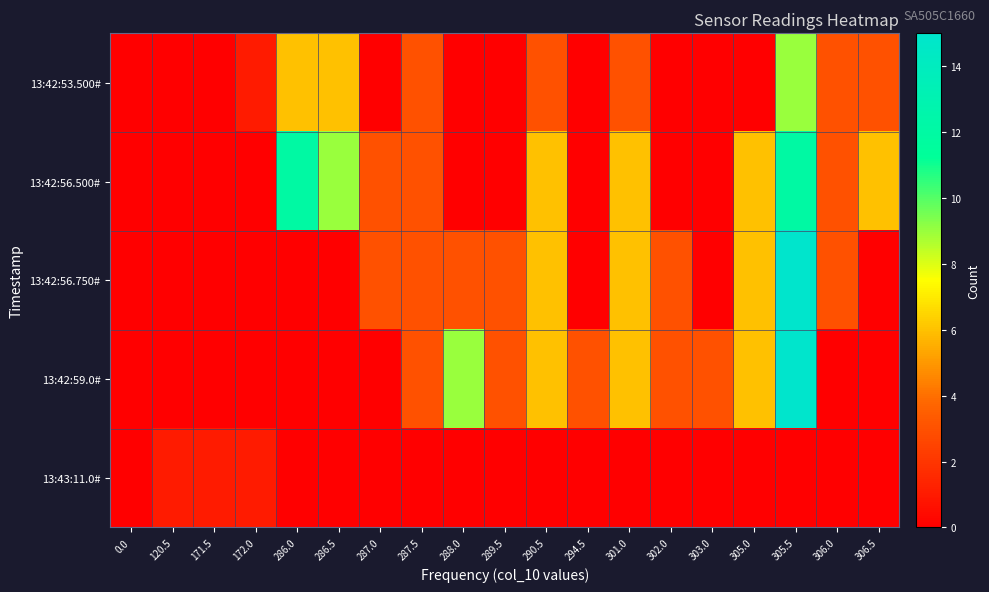

What is the total value across all series at 301.0?

21